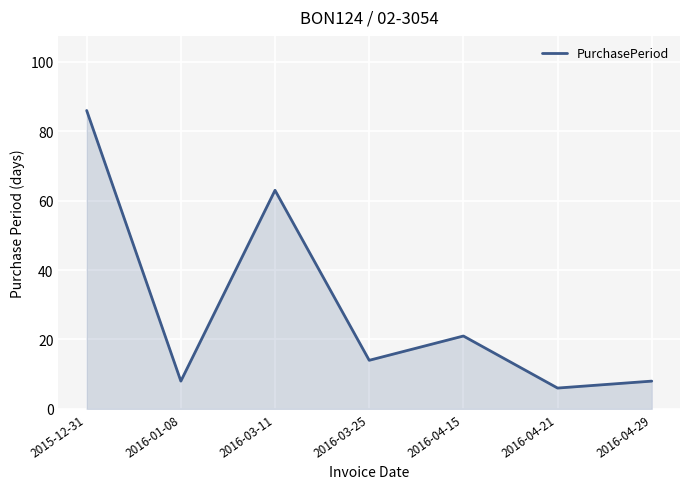

Between 2016-04-15 and 2016-03-11, which is larger?

2016-03-11